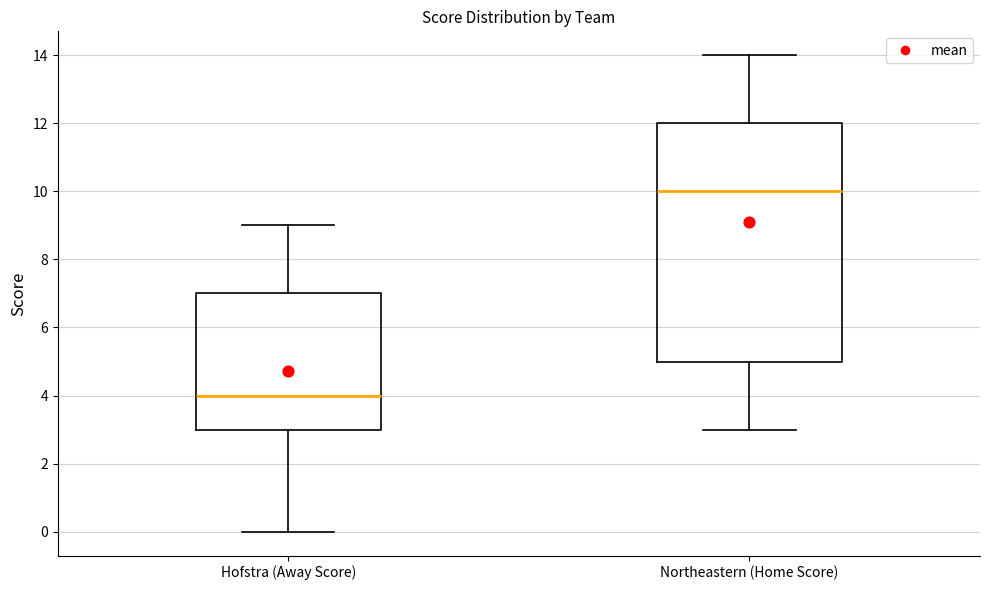

Reading left to right, transcribe this box plot: for each box, give where its median line is, the range the box spans, and where its two whiskers end, as read against the y-axis. The values are not printed on the chart, so give them approximately, as read against the axis.

Hofstra (Away Score): median 4, box 3 to 7, whiskers 0 to 9
Northeastern (Home Score): median 10, box 5 to 12, whiskers 3 to 14